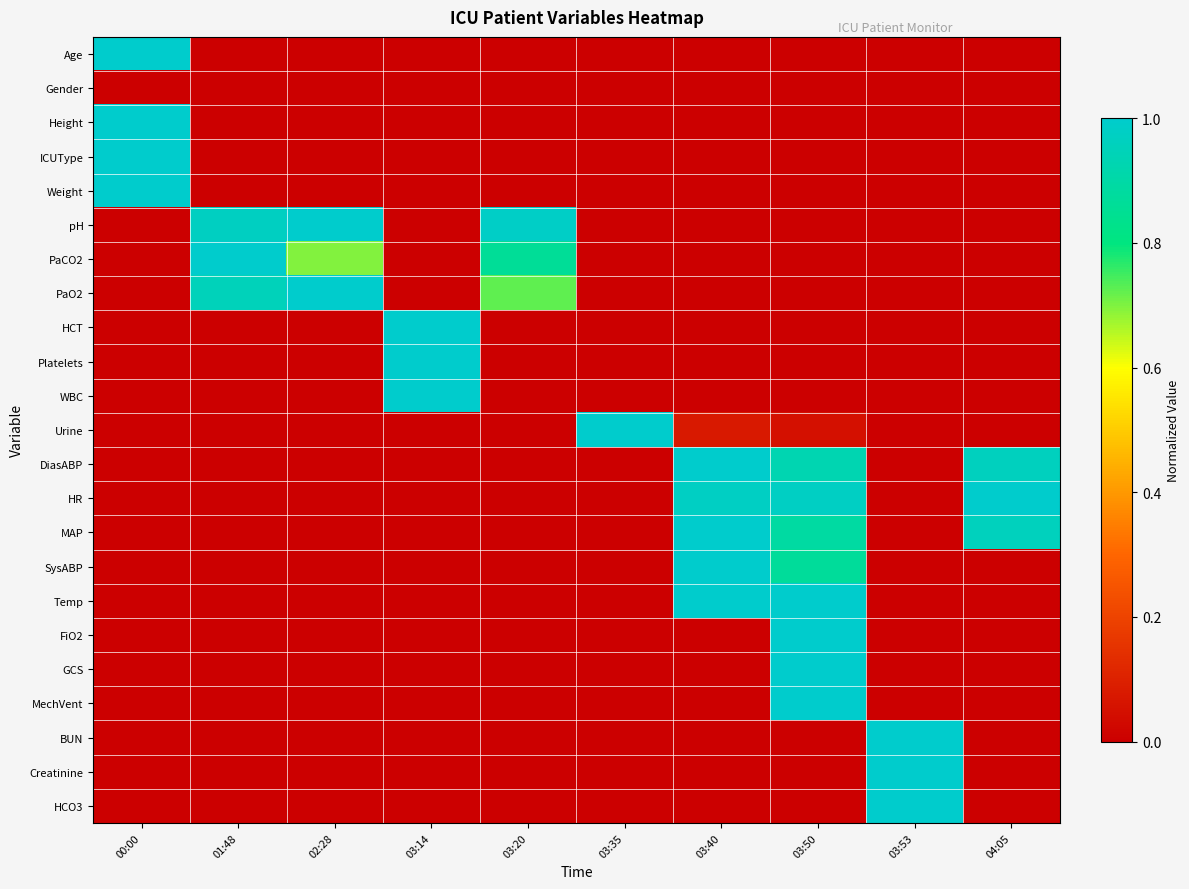

Between 02:28 and 00:00, which is larger?

00:00